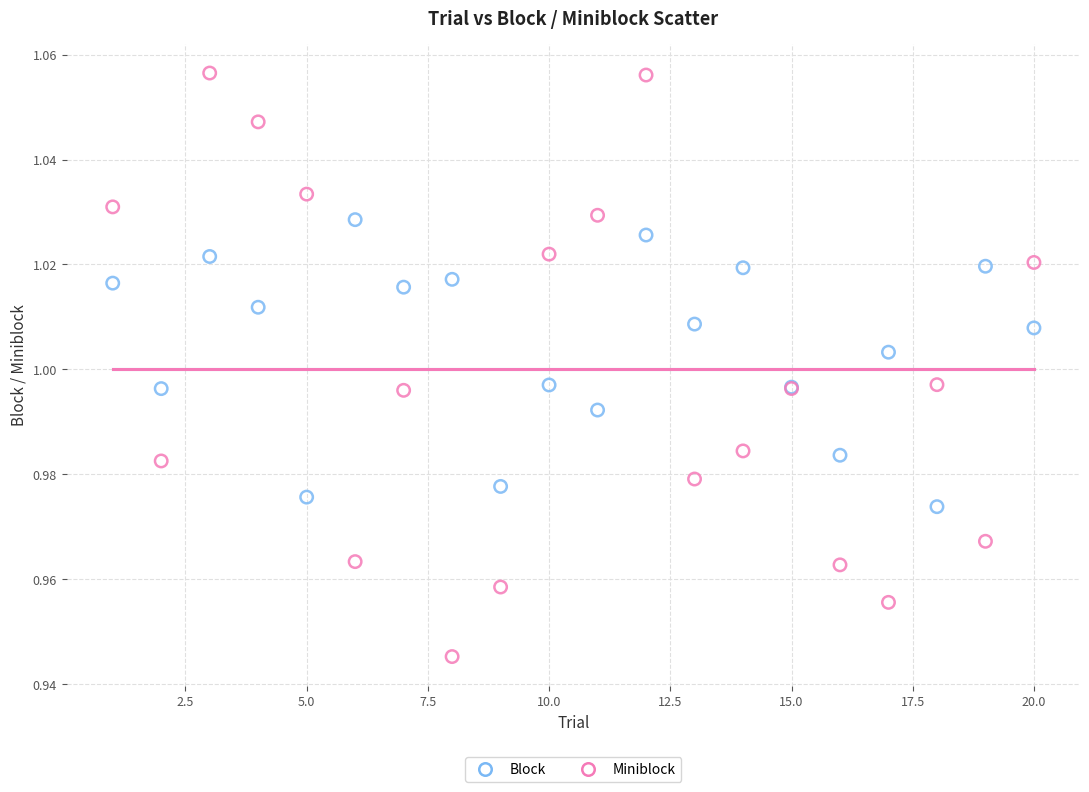

What is the X range (max minus min) for the scatter plot?

19.0